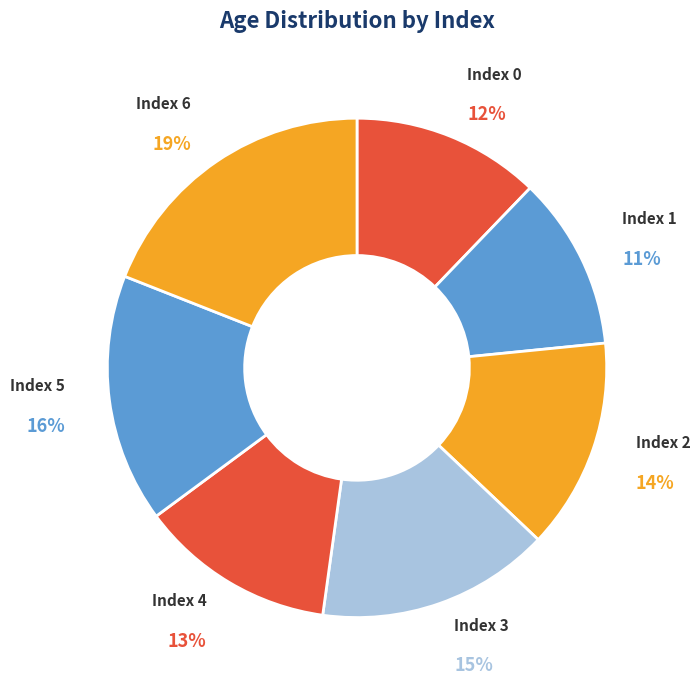

To the nearest percent, what is the average slice percentage?

14%